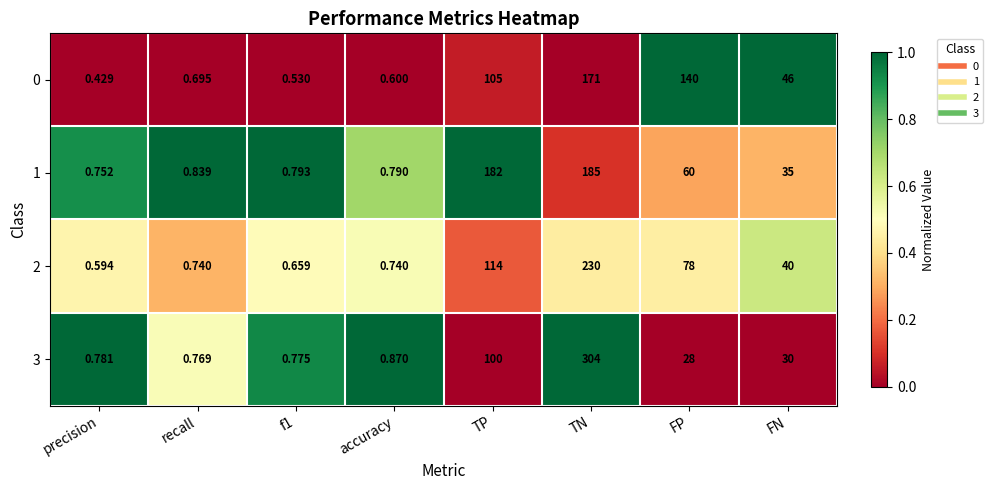

At which label does 0 reach its minimum?

precision